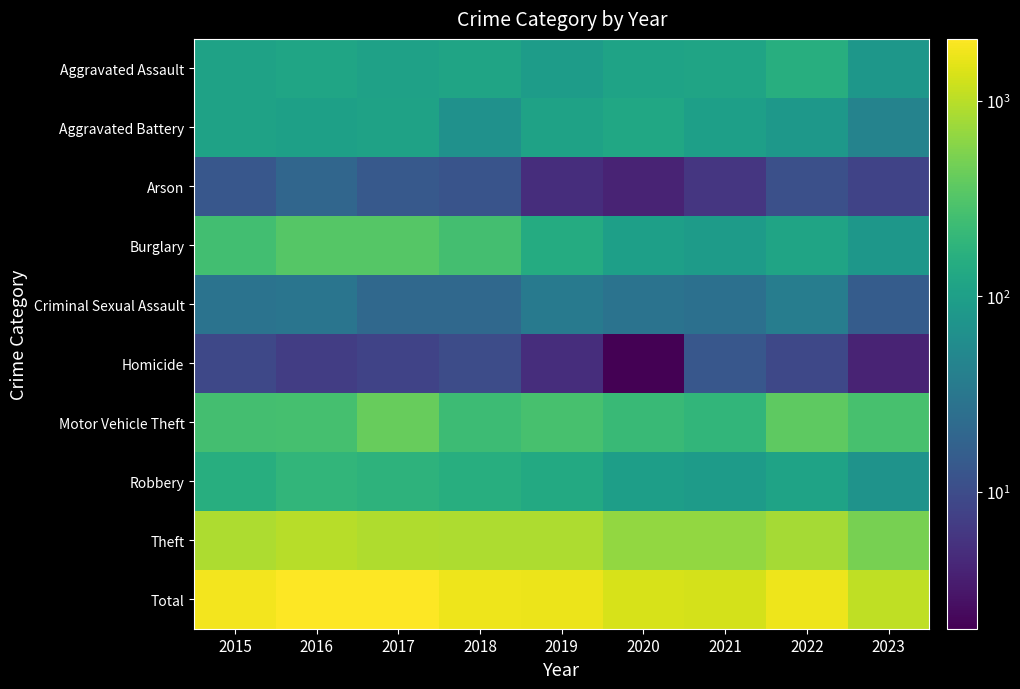

Reading left to right, list all the values displayed in this chart.

Aggravated Assault: 2015=110	2016=118	2017=105	2018=115	2019=92	2020=113	2021=115	2022=154	2023=79
Aggravated Battery: 2015=108	2016=102	2017=108	2018=67	2019=108	2020=126	2021=100	2022=81	2023=45
Arson: 2015=13	2016=20	2017=14	2018=12	2019=5	2020=4	2021=6	2022=11	2023=8
Burglary: 2015=254	2016=333	2017=329	2018=257	2019=143	2020=100	2021=90	2022=116	2023=78
Criminal Sexual Assault: 2015=28	2016=30	2017=21	2018=21	2019=35	2020=28	2021=26	2022=38	2023=15
Homicide: 2015=9	2016=7	2017=8	2018=10	2019=5	2020=2	2021=13	2022=9	2023=4
Motor Vehicle Theft: 2015=261	2016=265	2017=411	2018=231	2019=273	2020=222	2021=193	2022=373	2023=271
Robbery: 2015=154	2016=194	2017=178	2018=155	2019=135	2020=97	2021=91	2022=111	2023=71
Theft: 2015=874	2016=984	2017=892	2018=868	2019=891	2020=666	2021=678	2022=820	2023=498
Total: 2015=1811	2016=2053	2017=2066	2018=1736	2019=1687	2020=1358	2021=1312	2022=1713	2023=1069